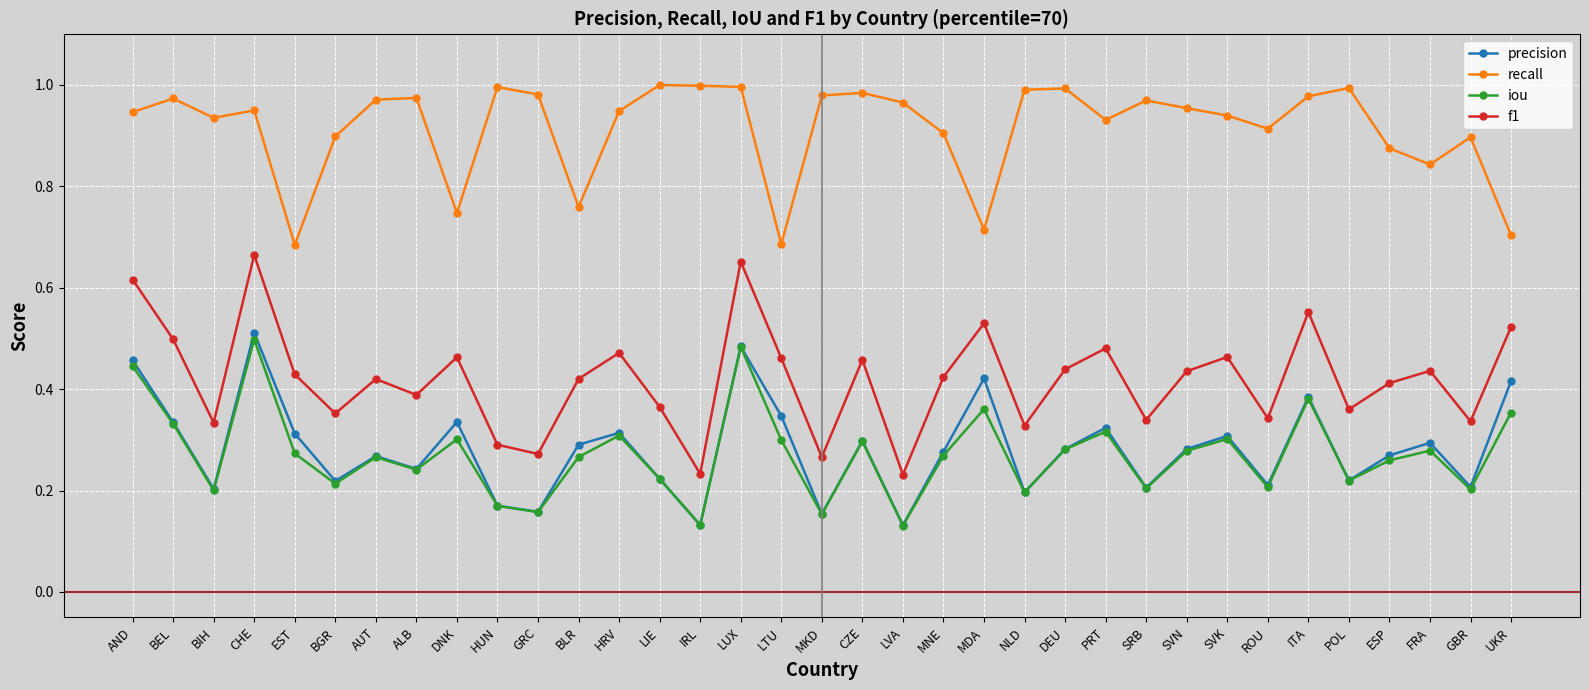

At which label does precision reach its peak?

CHE